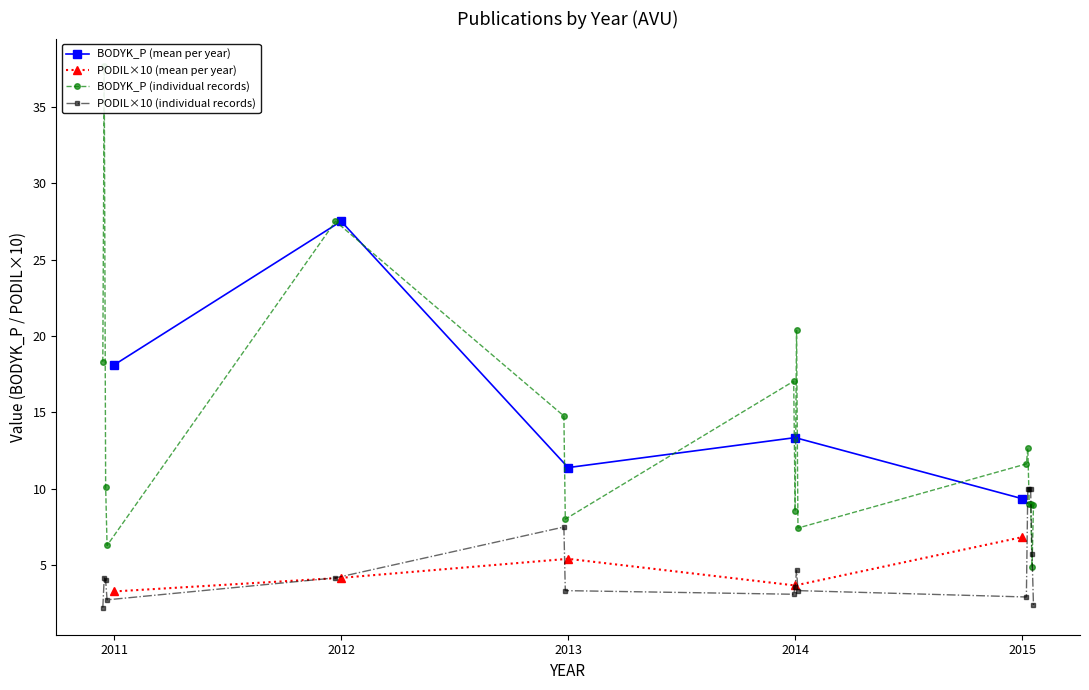

How many interior local peaks does the BODYK_P series have?

5